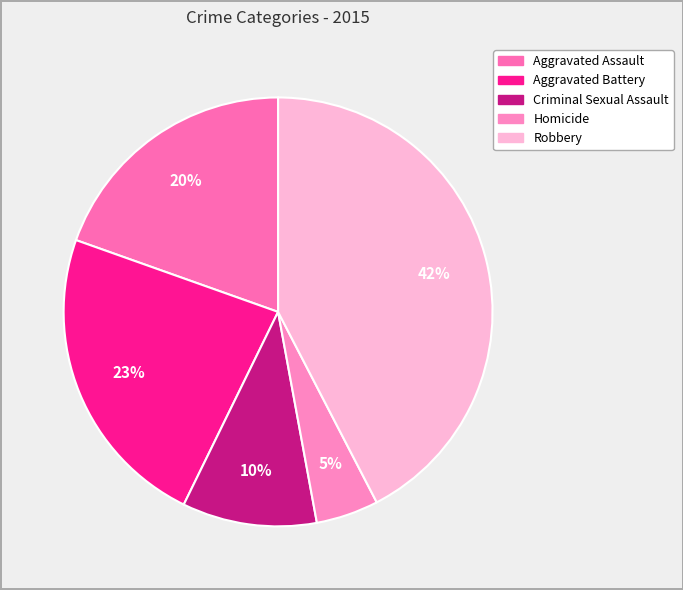

To the nearest percent, what percentage of the pie is Criminal Sexual Assault?

10%